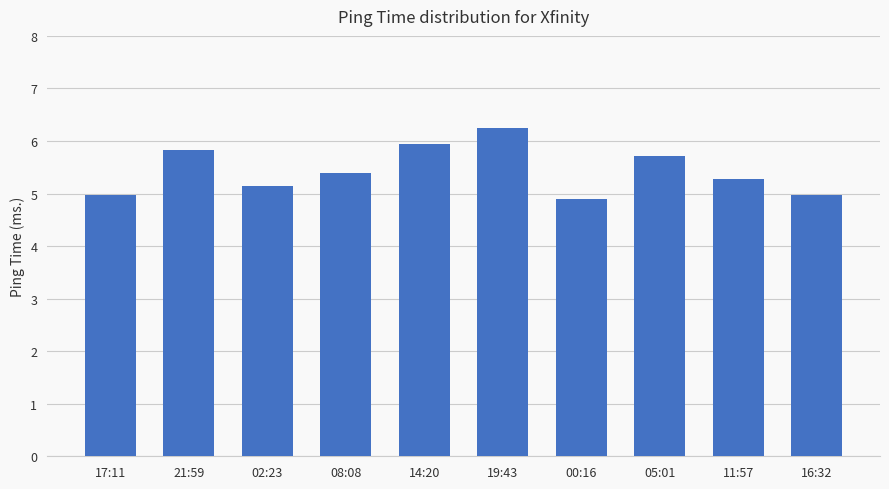

Are the bars grouped side by side (vs. stacked)?

No